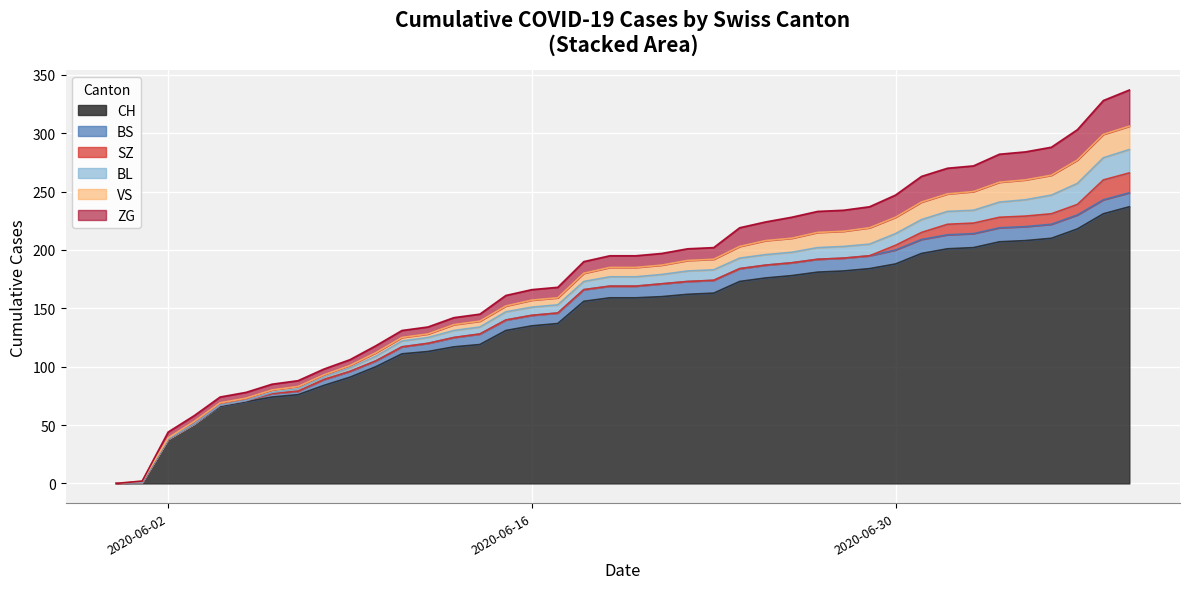

Reading left to right, list all the values displayed in this chart.

CH: 0	1	38	51	66	70	74	76	84	91	100	111	113	117	119	131	135	137	156	159	159	160	162	163	173	176	178	181	182	184	188	197	201	202	207	208	210	218	231	237
BS: 0	0	0	0	1	1	3	3	5	5	5	6	7	8	9	9	9	9	10	10	10	11	11	11	11	11	11	11	11	11	12	12	12	12	12	12	12	12	12	12
SZ: 0	0	0	0	0	0	0	0	0	0	0	0	0	0	0	0	0	0	0	0	0	0	0	0	0	0	0	0	0	0	4	6	9	9	9	9	9	9	17	17
BL: 0	0	0	0	0	0	1	2	2	3	4	5	5	6	6	7	7	7	7	8	8	8	9	9	9	9	9	10	10	10	10	11	11	11	13	14	16	18	19	20
VS: 0	1	1	2	2	2	2	2	2	2	3	3	3	5	5	5	6	6	7	8	8	8	9	9	10	12	12	13	13	14	14	15	15	16	17	17	17	20	20	20
ZG: 0	0	5	5	5	5	5	5	5	5	6	6	6	6	6	9	9	9	10	10	10	10	10	10	16	16	18	18	18	18	19	22	22	22	24	24	24	26	29	31